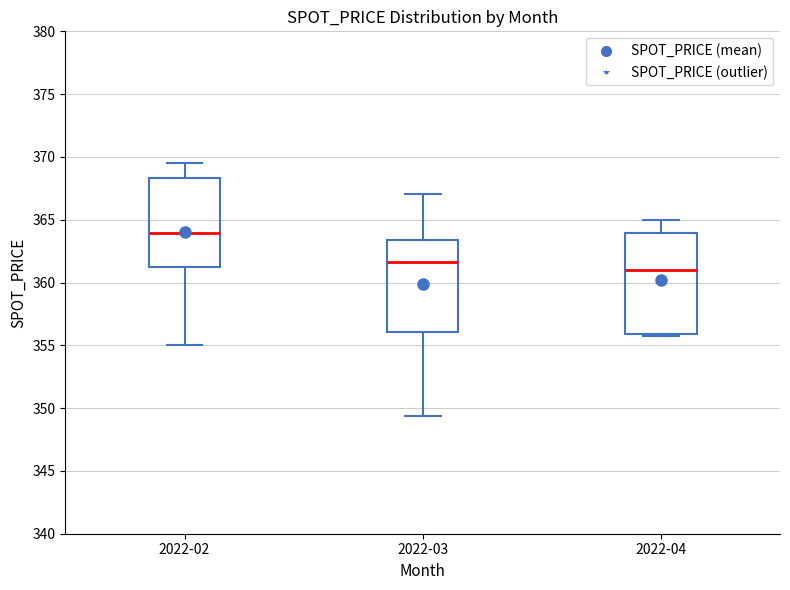

Which box is the tallest, from its lower edge to its upper edge?

2022-04